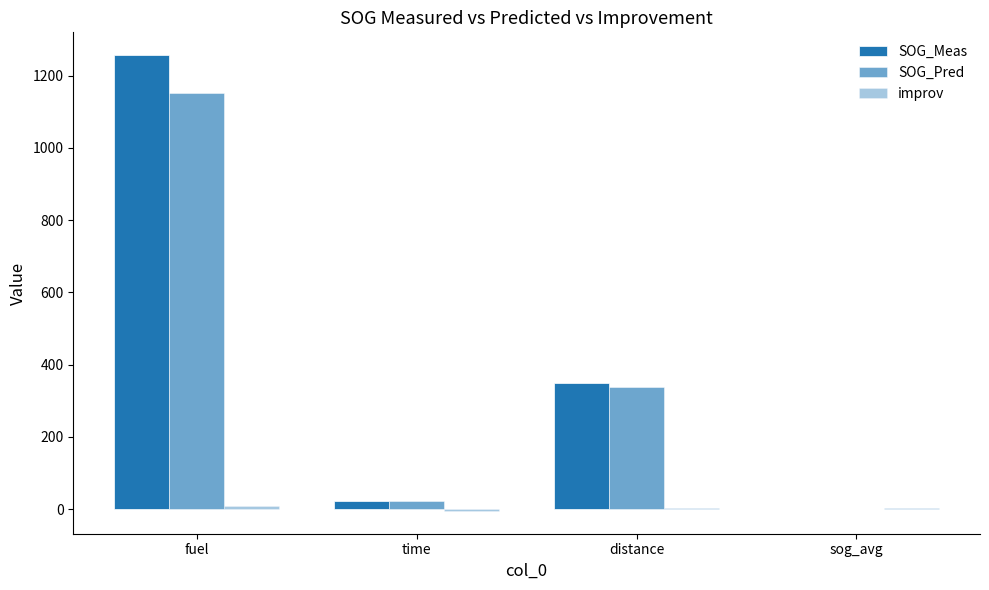

Where is SOG_Pred nearest to the value 576?

distance